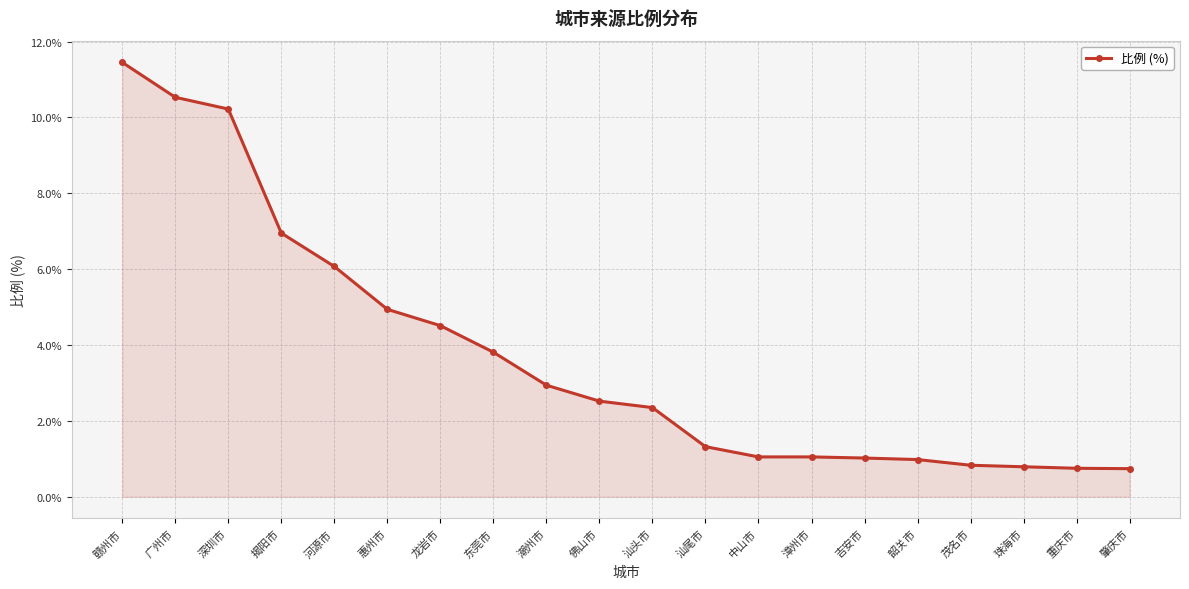

What value does the data have at 漳州市?

1.1